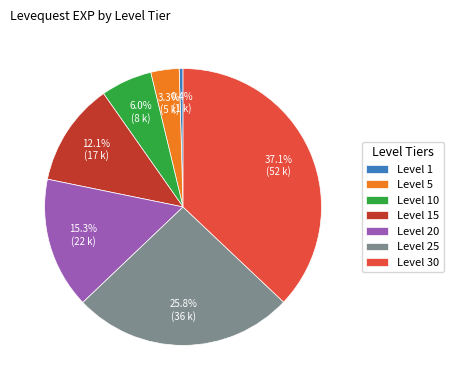

Which slice is the largest?

Level 30